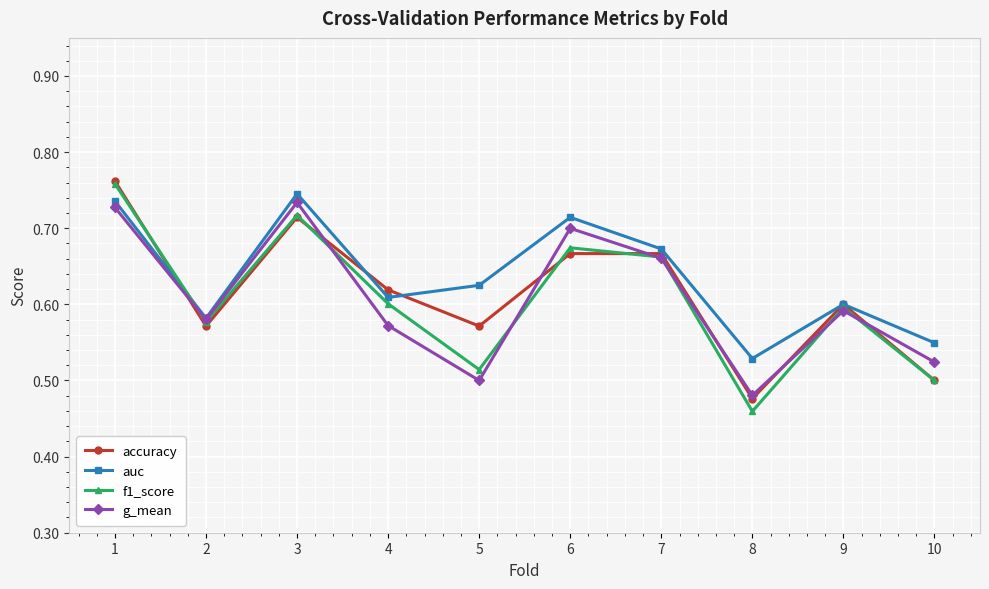

Between which two adjacent categories do accuracy and auc first intersect?

1 and 2